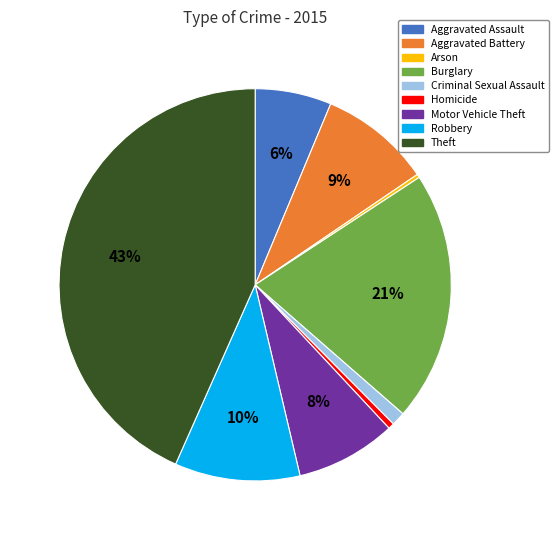

Count the number of slices in the pie.

9